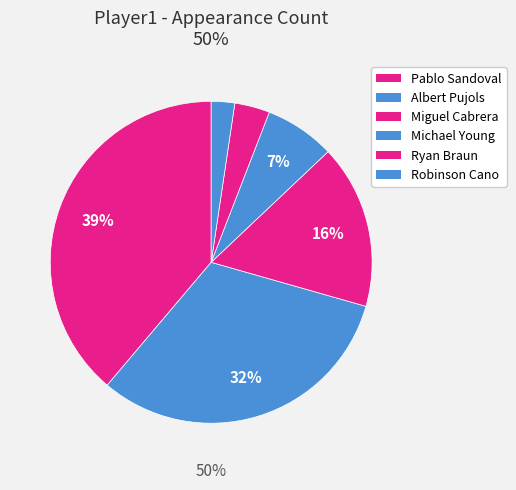

Is Michael Young the majority of the pie?

No